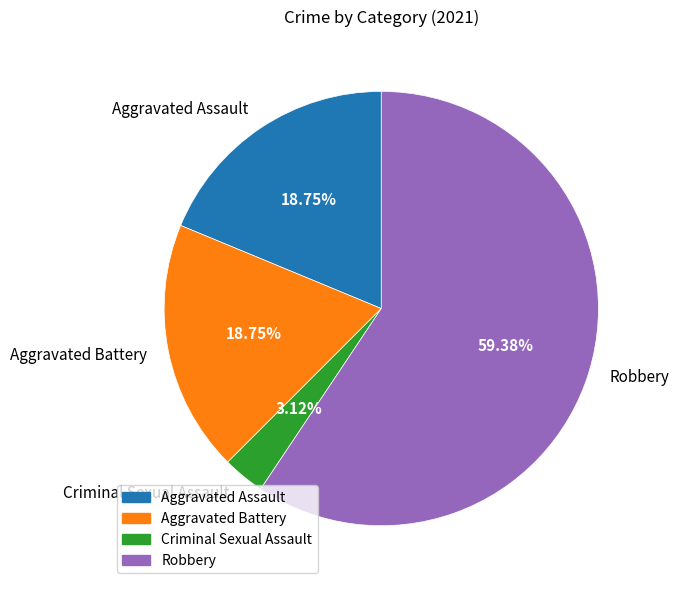

How many segments does this pie chart have?

4